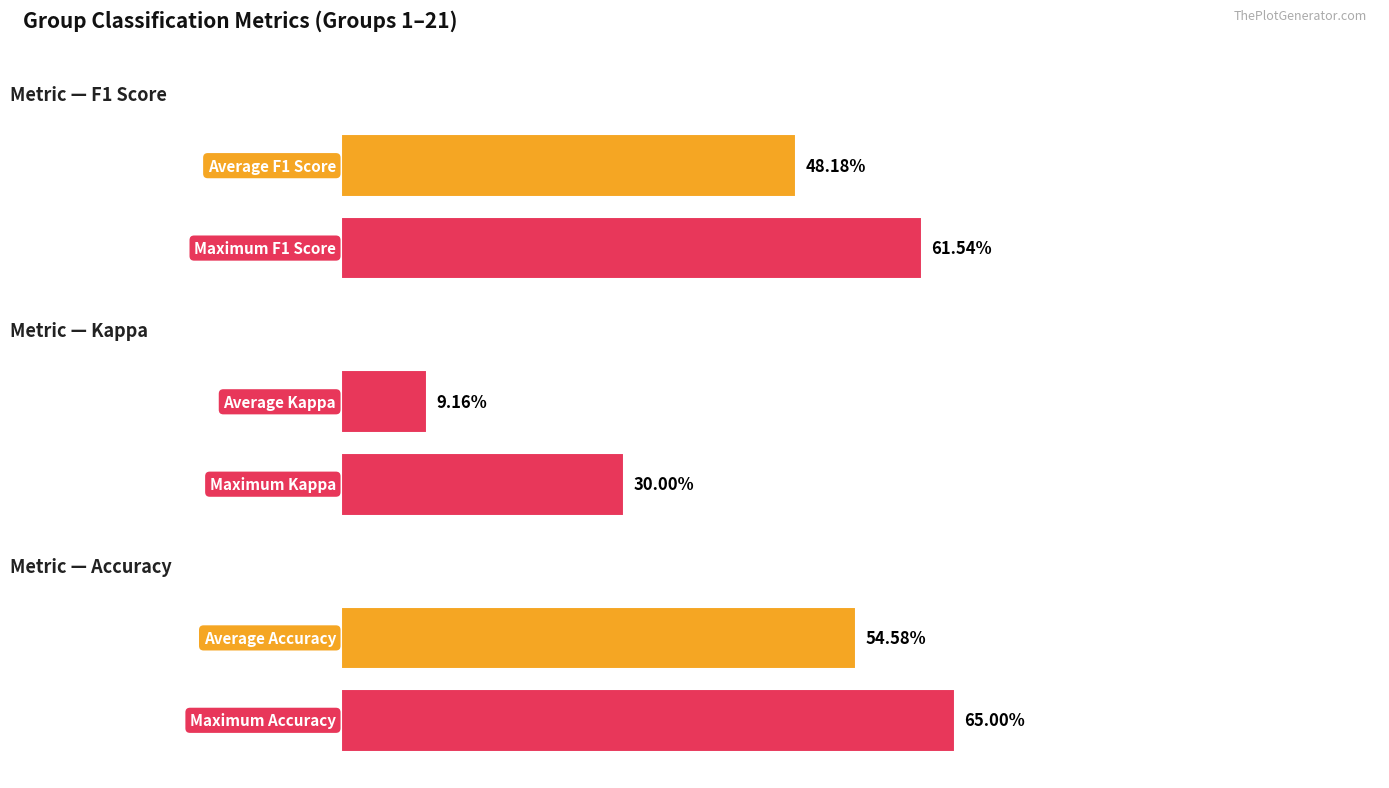

How many groups of bars are there?

2